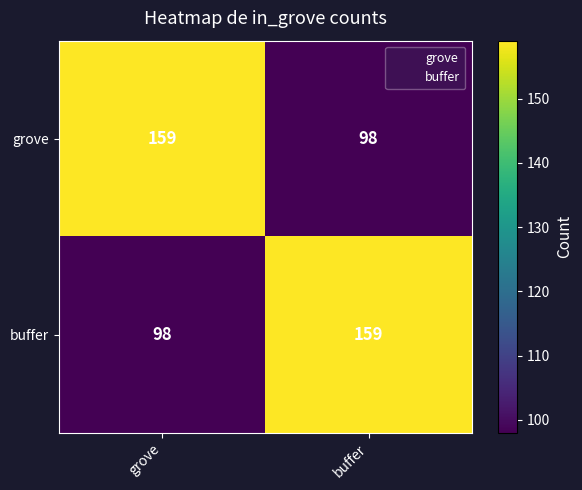

Reading left to right, list all the values displayed in this chart.

grove: grove=159	buffer=98
buffer: grove=98	buffer=159